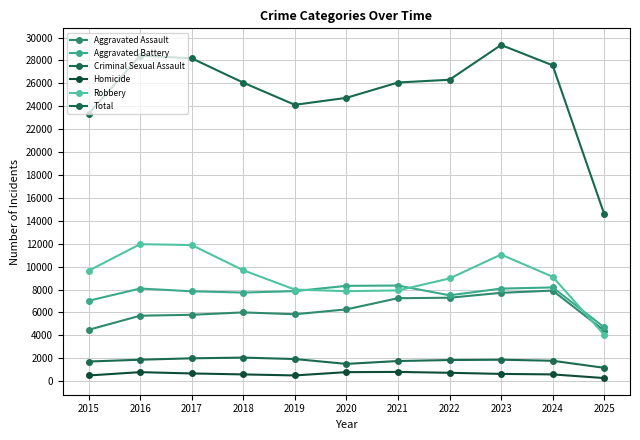

What are all the series names shown in the legend?

Aggravated Assault, Aggravated Battery, Criminal Sexual Assault, Homicide, Robbery, Total